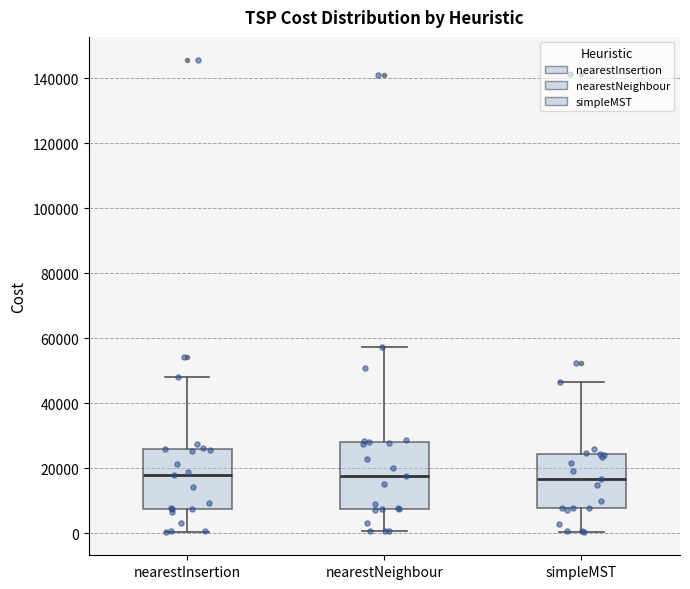

Reading left to right, read every box against the y-axis: the position of its median line, the range the box covers, and the ends of its whiskers. The values are not printed on the chart, so give them approximately, as read against the axis.

nearestInsertion: median 18000, box 8000 to 26000, whiskers 0 to 48000
nearestNeighbour: median 18000, box 8000 to 28000, whiskers 0 to 58000
simpleMST: median 16000, box 8000 to 24000, whiskers 0 to 46000